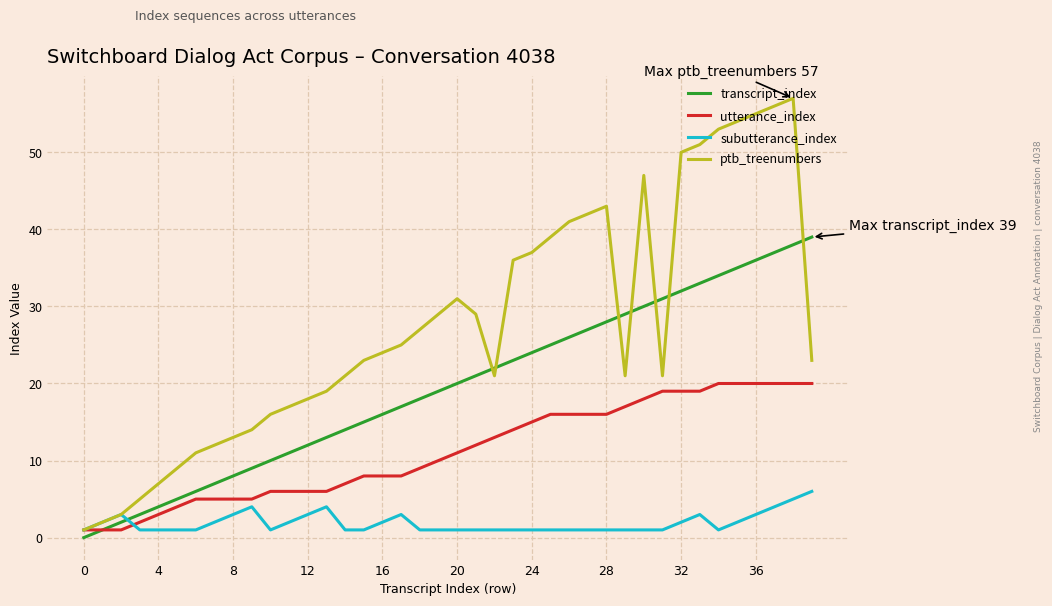

What is the difference between the maximum and minimum values in the utterance_index series?

19